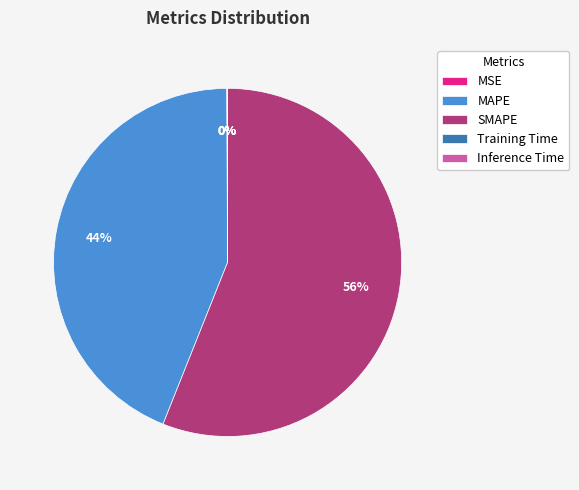

Is there a majority slice in this chart?

Yes